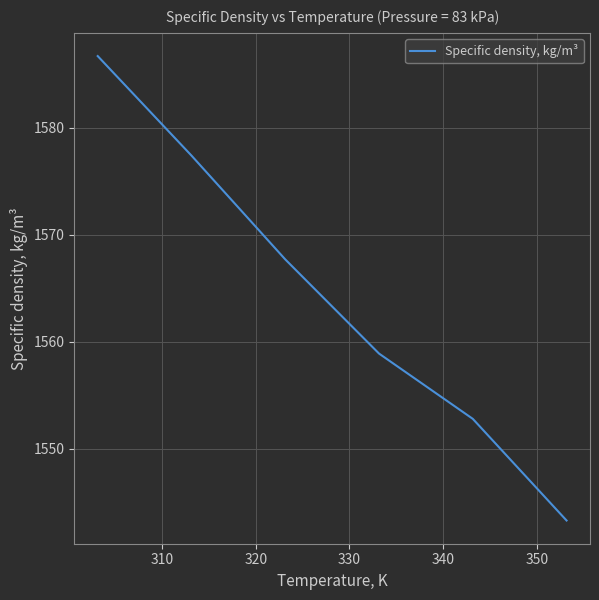

True or false: the data has more than 0 interior local peaks.

False